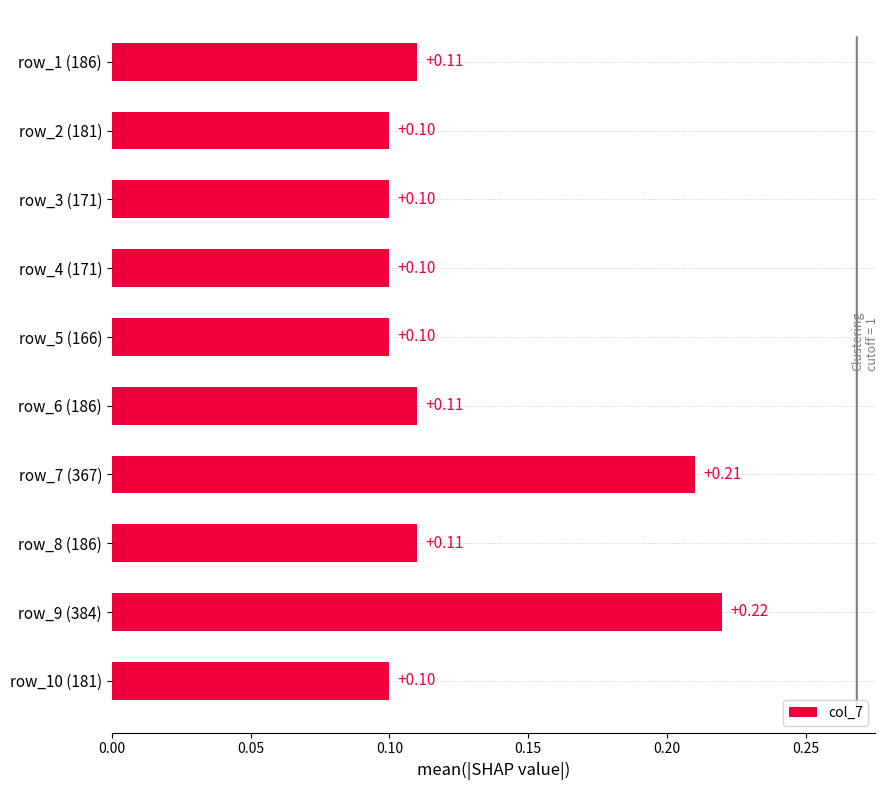

Which has a higher value, row_7 (367) or row_5 (166)?

row_7 (367)